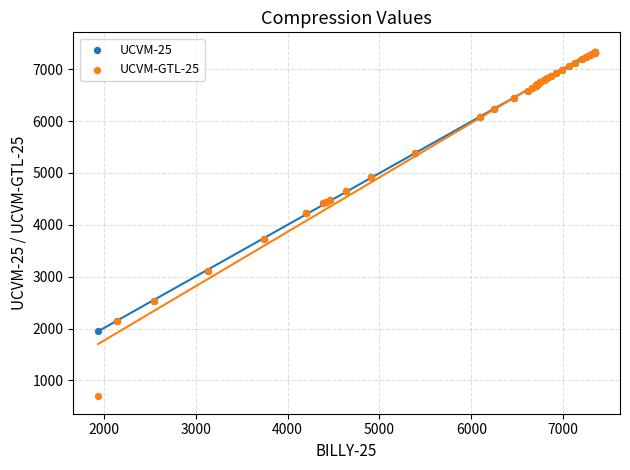

Which series contains the lowest Y value?

UCVM-GTL-25